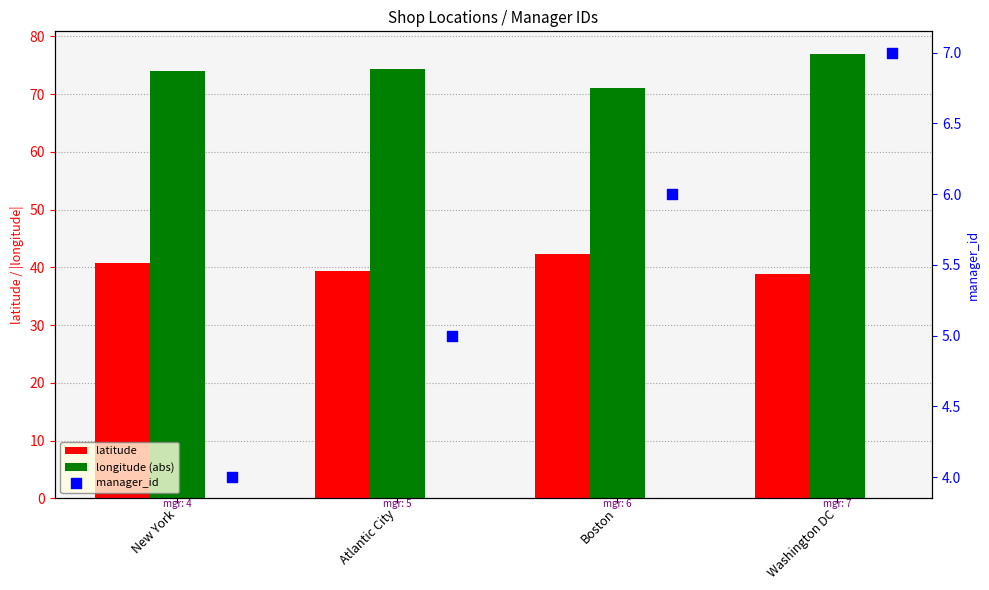

Which series has the widest spread of Y values?

longitude (abs)